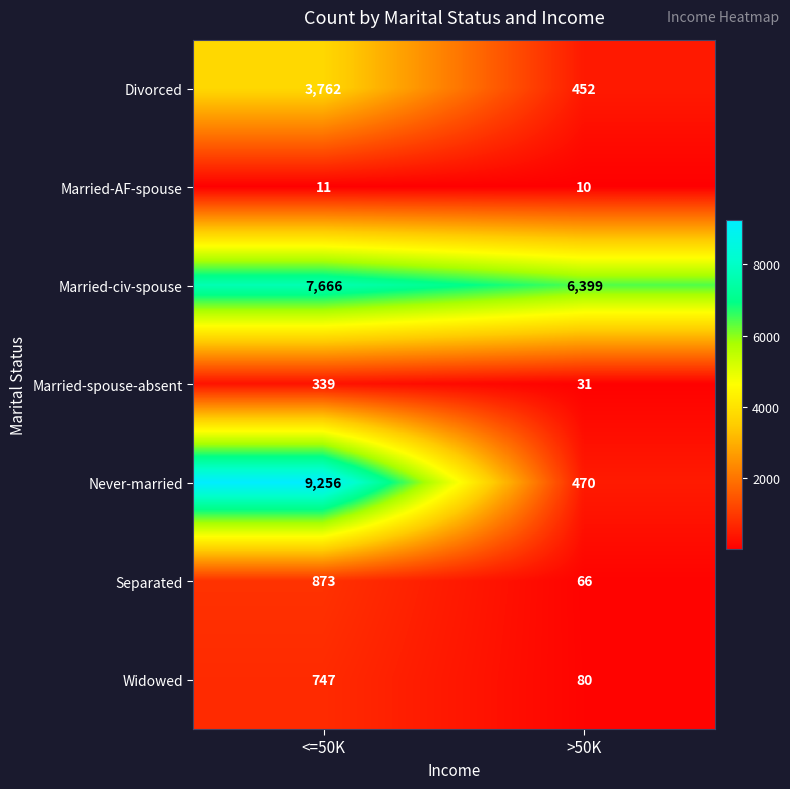

At which category is the sum across all series the highest?

<=50K